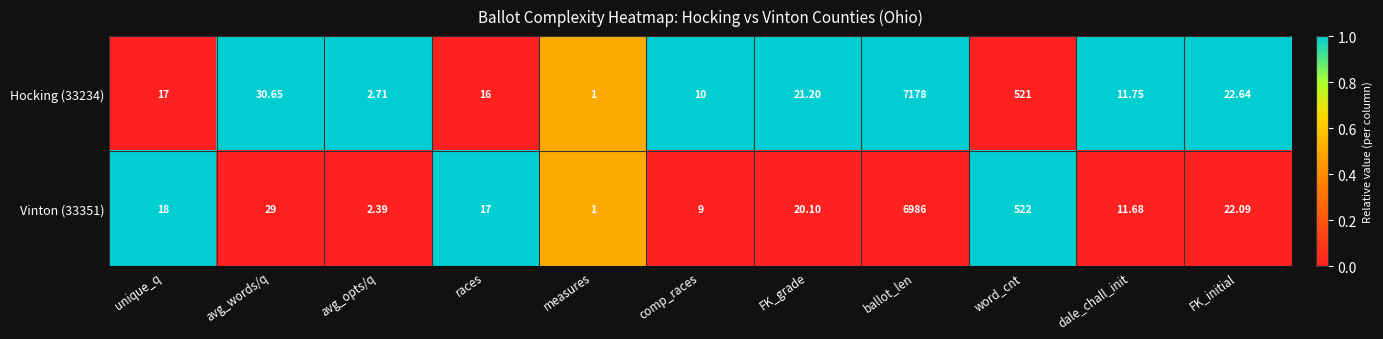

What is the spread (max minus min) of values at avg_opts/q?

0.3